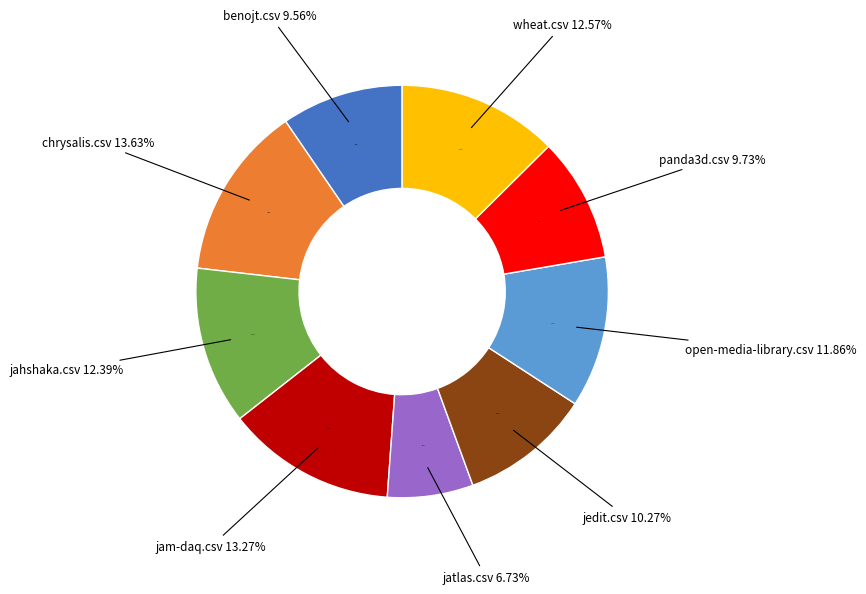

To the nearest percent, what is the difference between the largest and smallest slice percentages?

7%